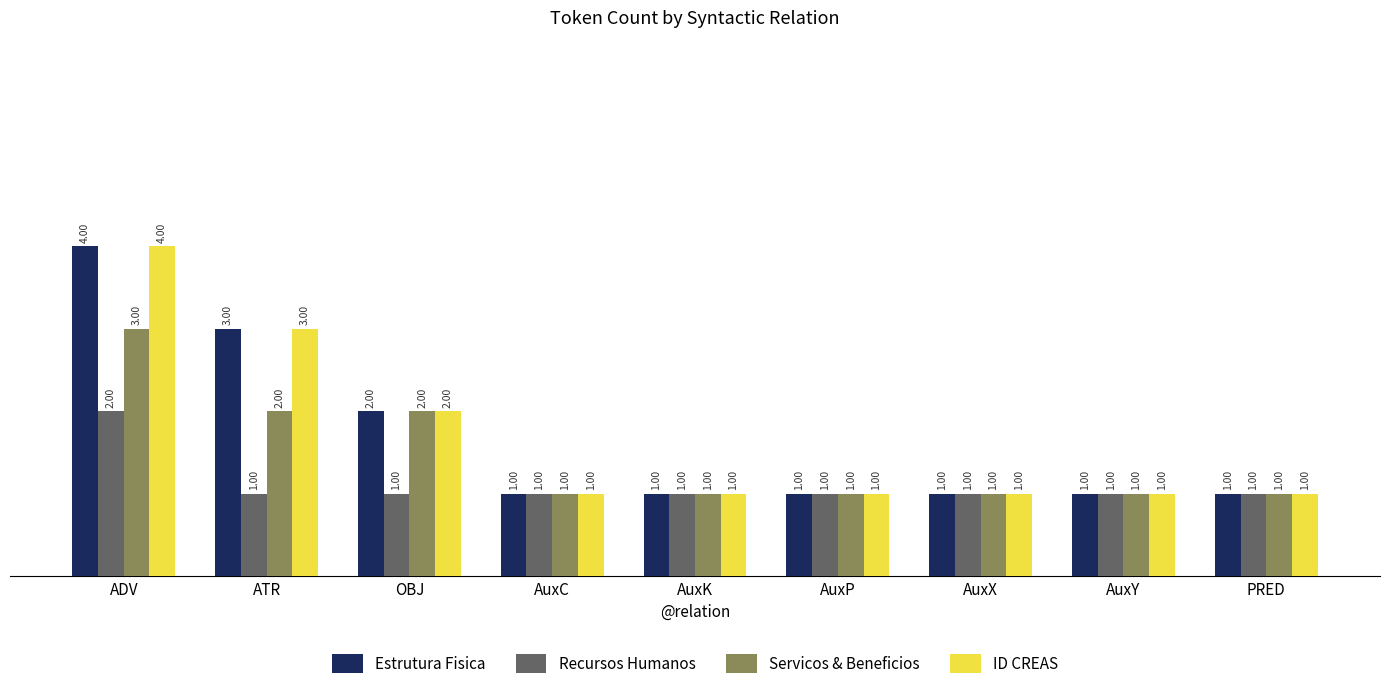

At which label is ID CREAS closest to 2?

OBJ